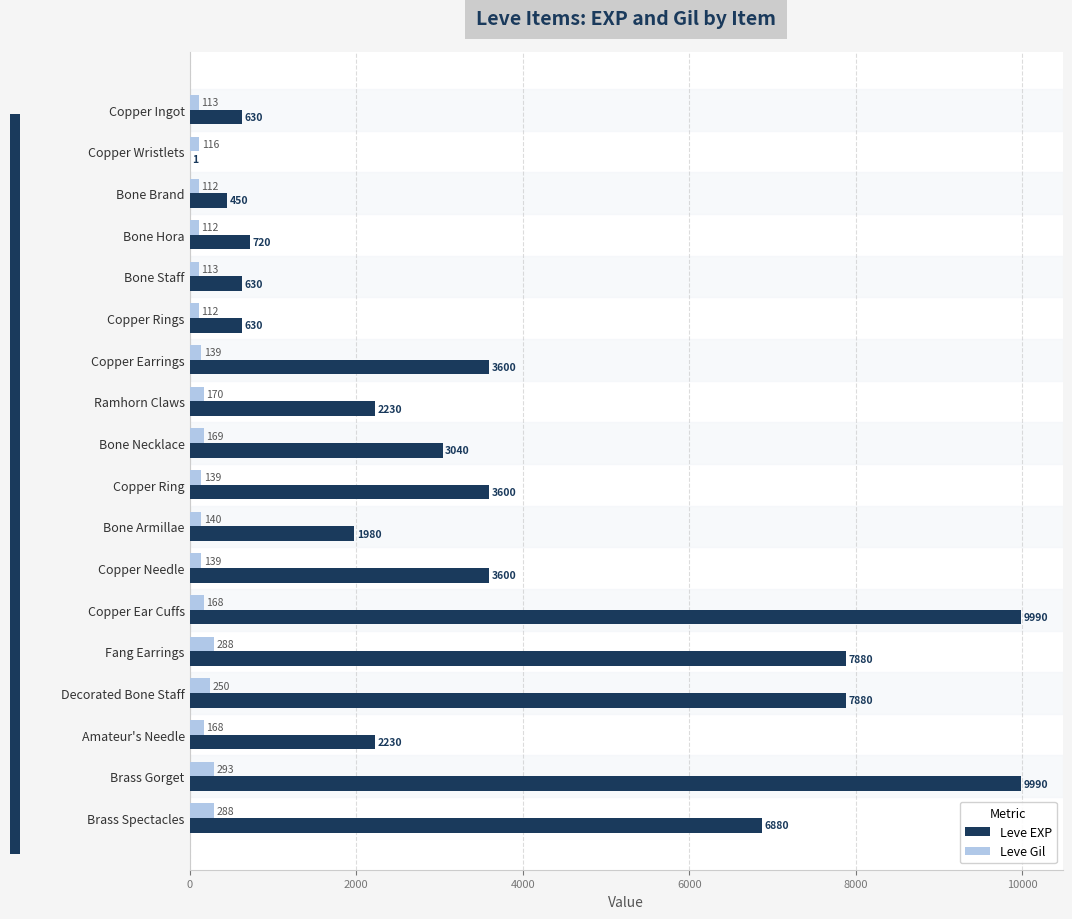

How many distinct data groups are displayed?

2